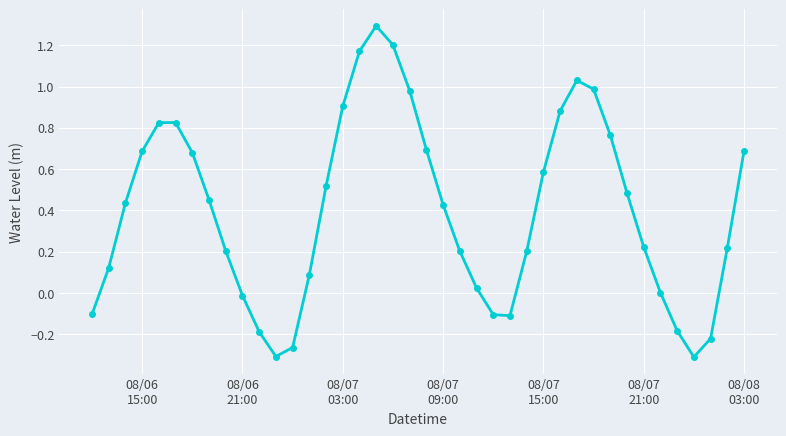

True or false: the data has more than 1 interior local peaks.

True